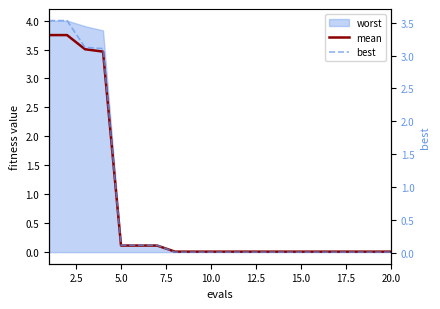

True or false: mean and best intersect in this chart.

False